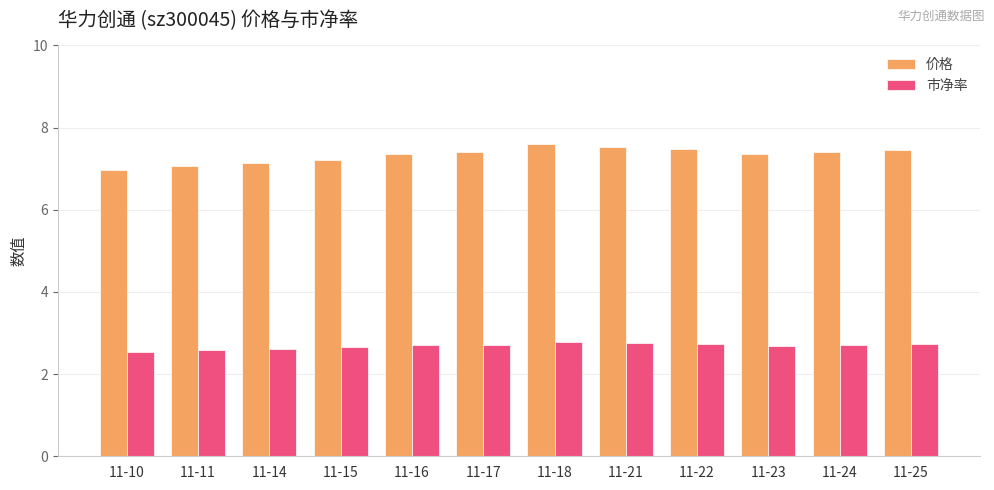

What value does the 价格 series have at 11-22?

7.5